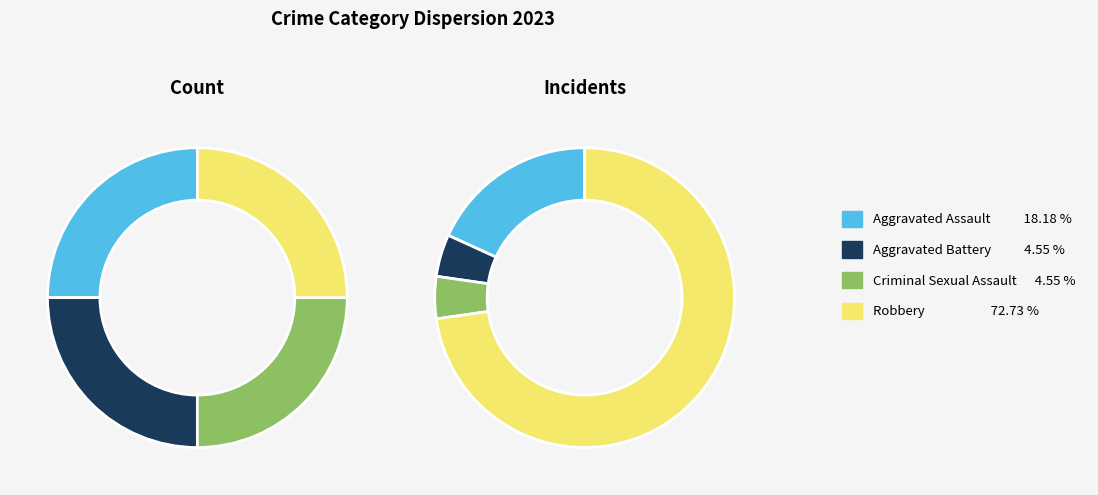

To the nearest percent, what is the difference between the largest and smallest slice percentages?

68%